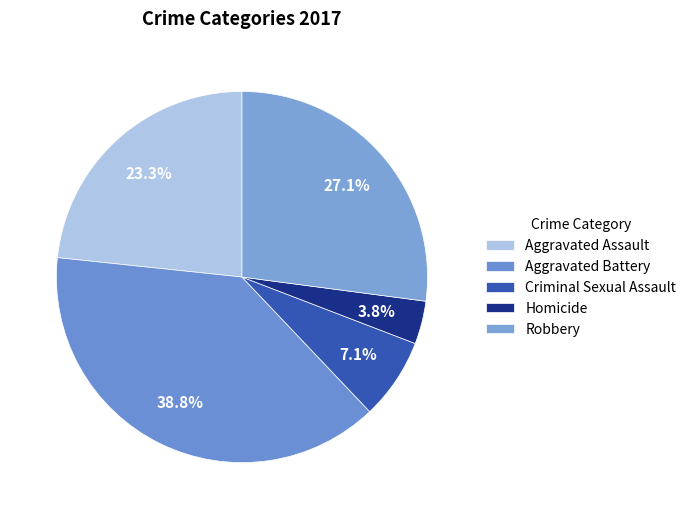

How many segments does this pie chart have?

5